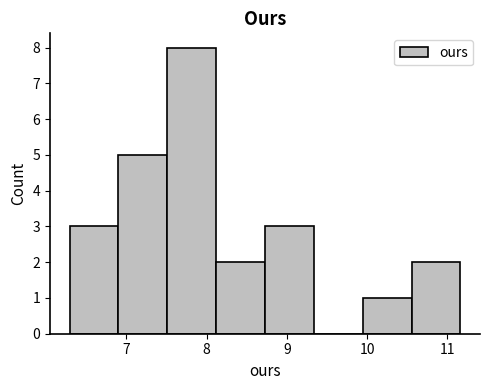

How tall is the bar that spans 10.6 to 11.2 on the x-axis? Neither the bar edges nor the heights are printed on the chart, so give them approximately, as read against the axes.

2